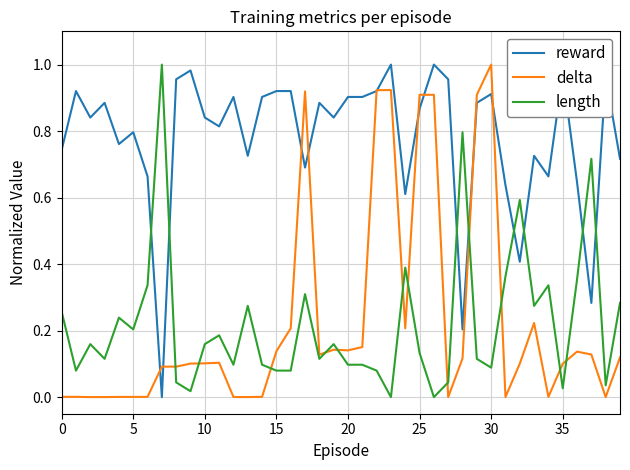

How many times do length and reward cross each other?

8